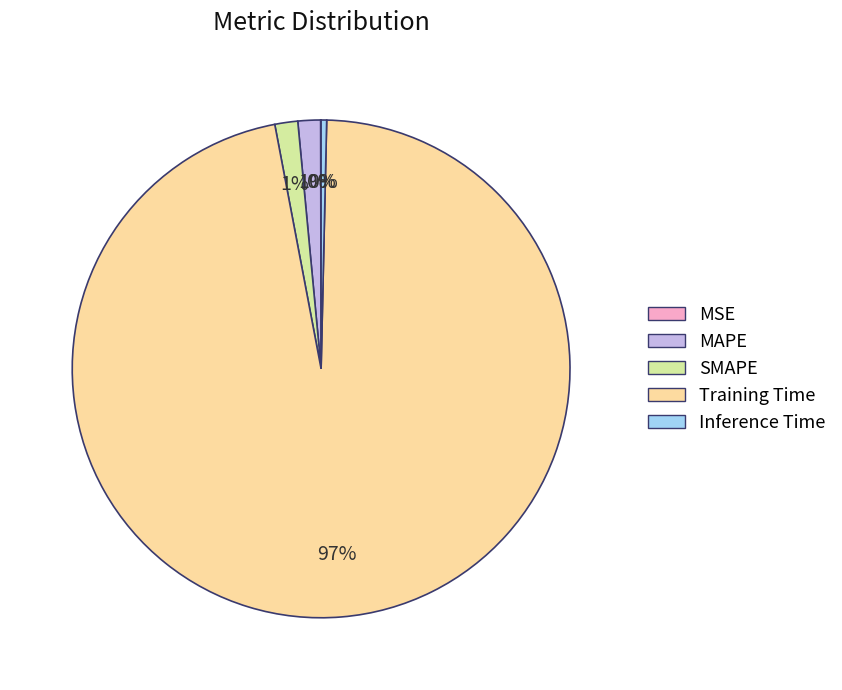

Which category has the biggest portion of the pie?

Training Time